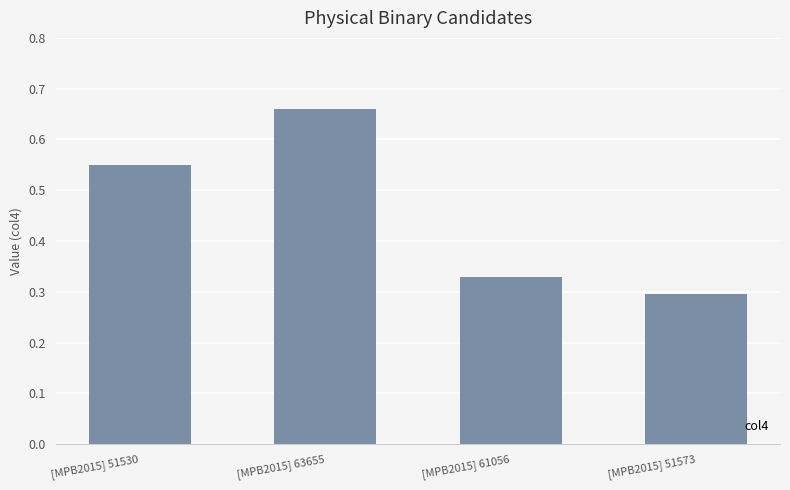

What is the label of the 2nd bar from the left?

[MPB2015] 63655